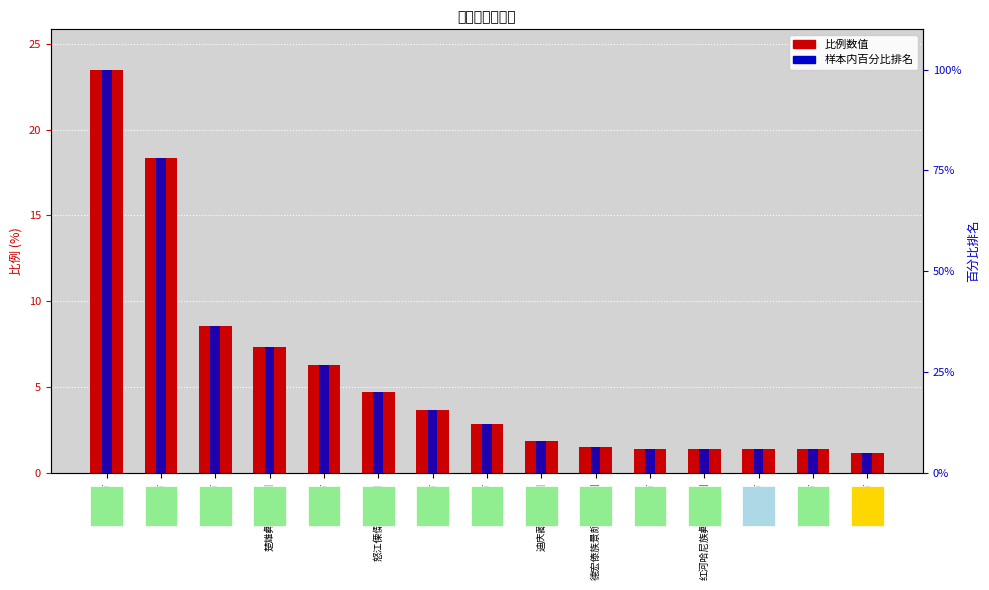

The 比例 (城市) series shows 1.1 at 迪庆藏族自治州. True or false?

False